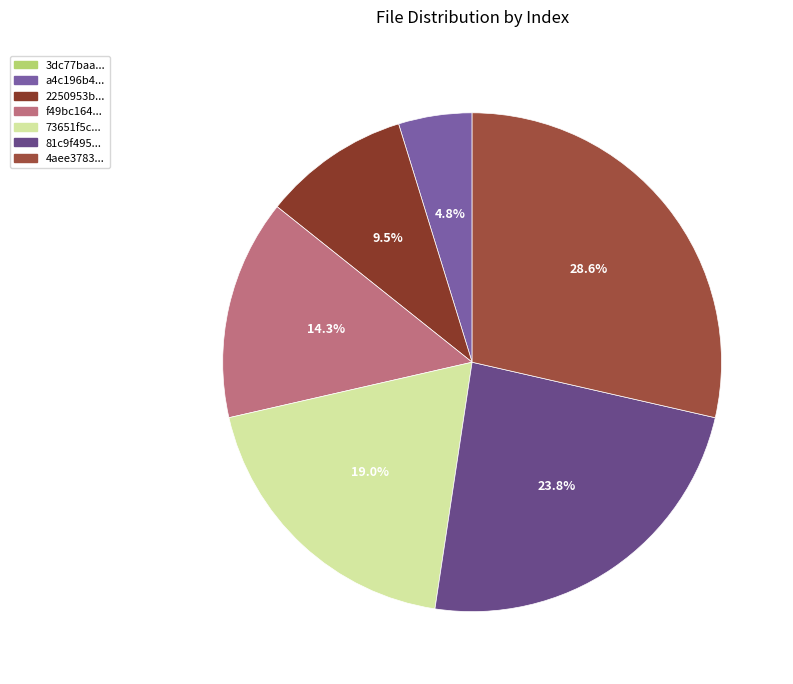

To the nearest percent, what is the average slice percentage?

14%